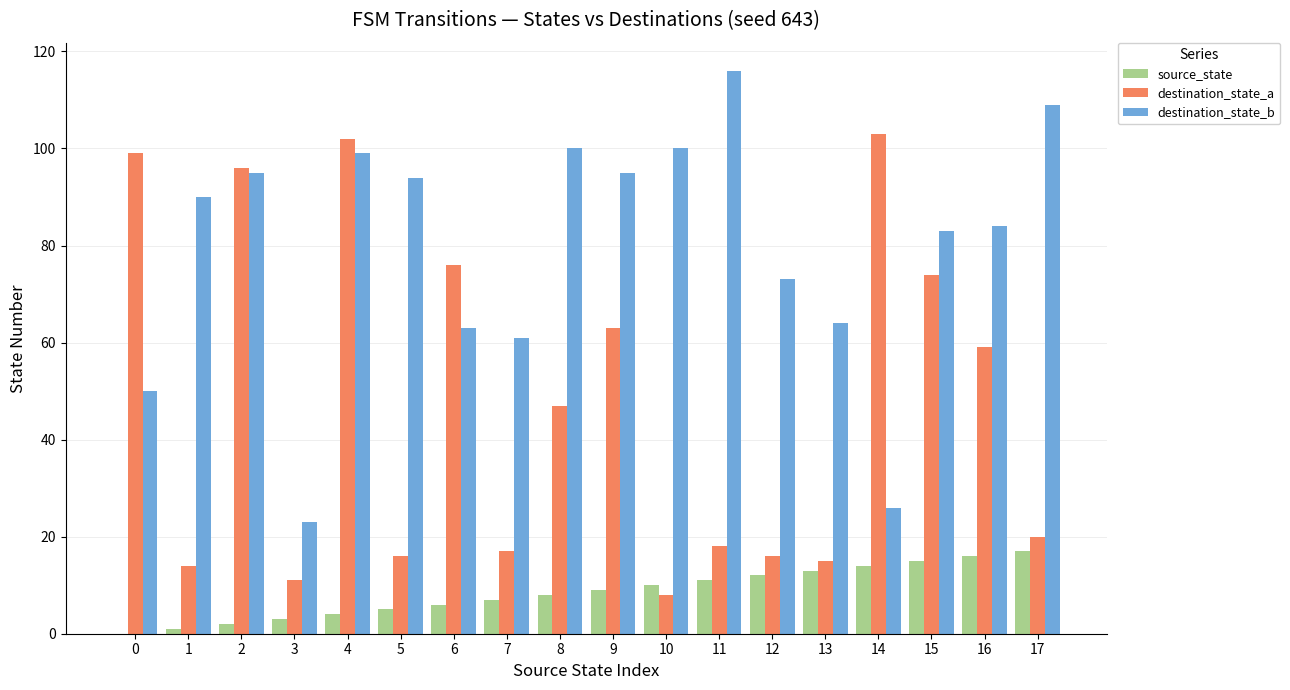

What is the sum of all source_state values?

153